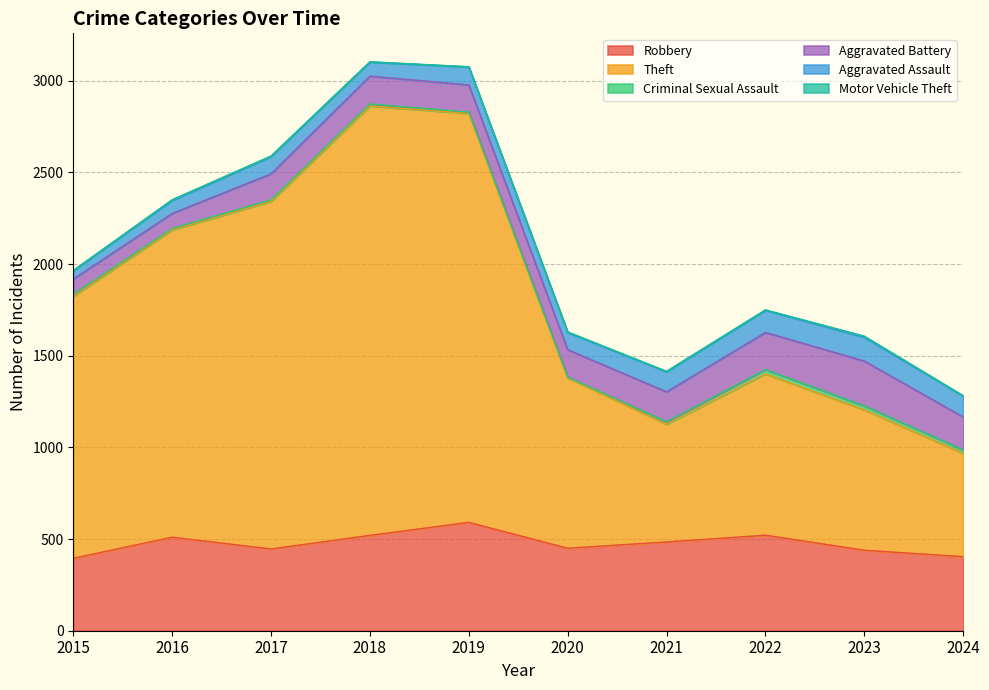

Which category has the highest value in the Robbery series?

2019